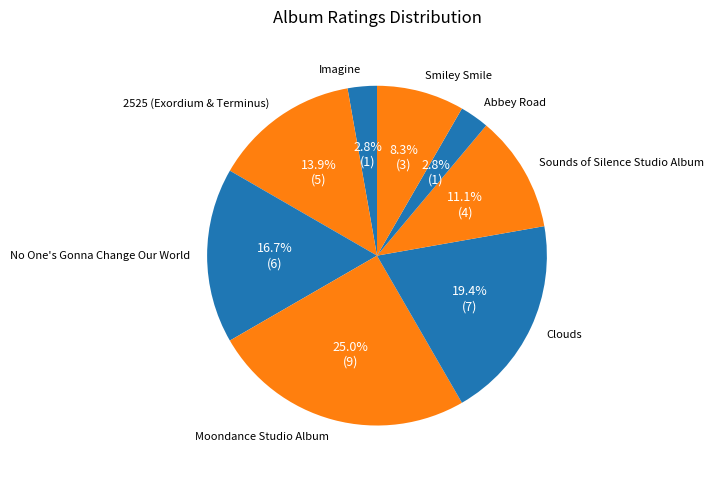

Which slice is the largest?

Moondance Studio Album